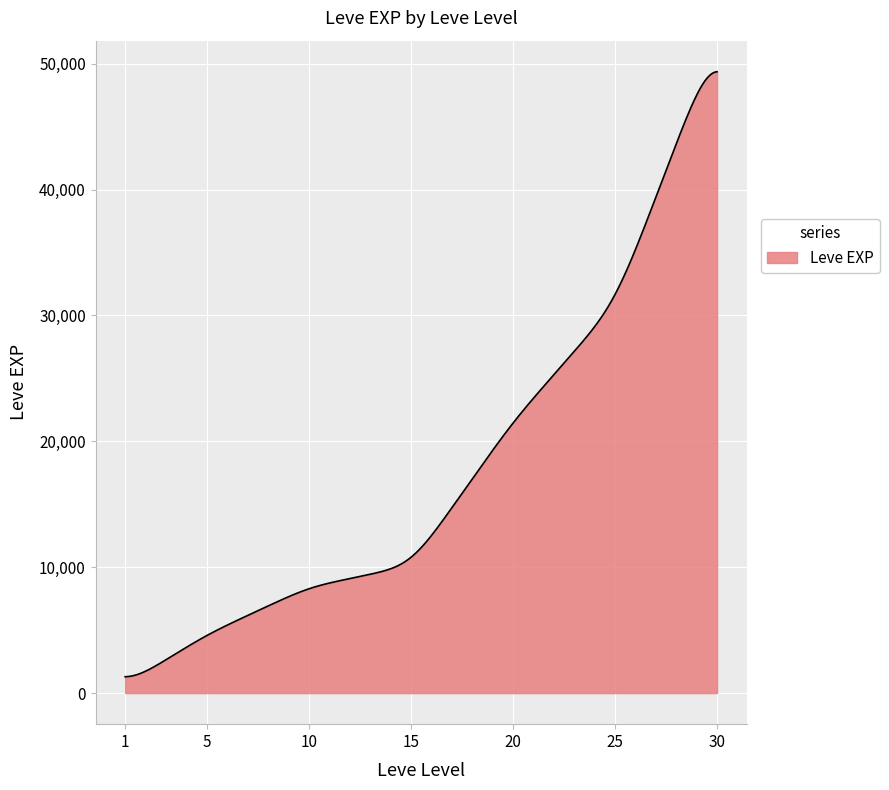

What is the minimum value shown in the chart?

1301.8